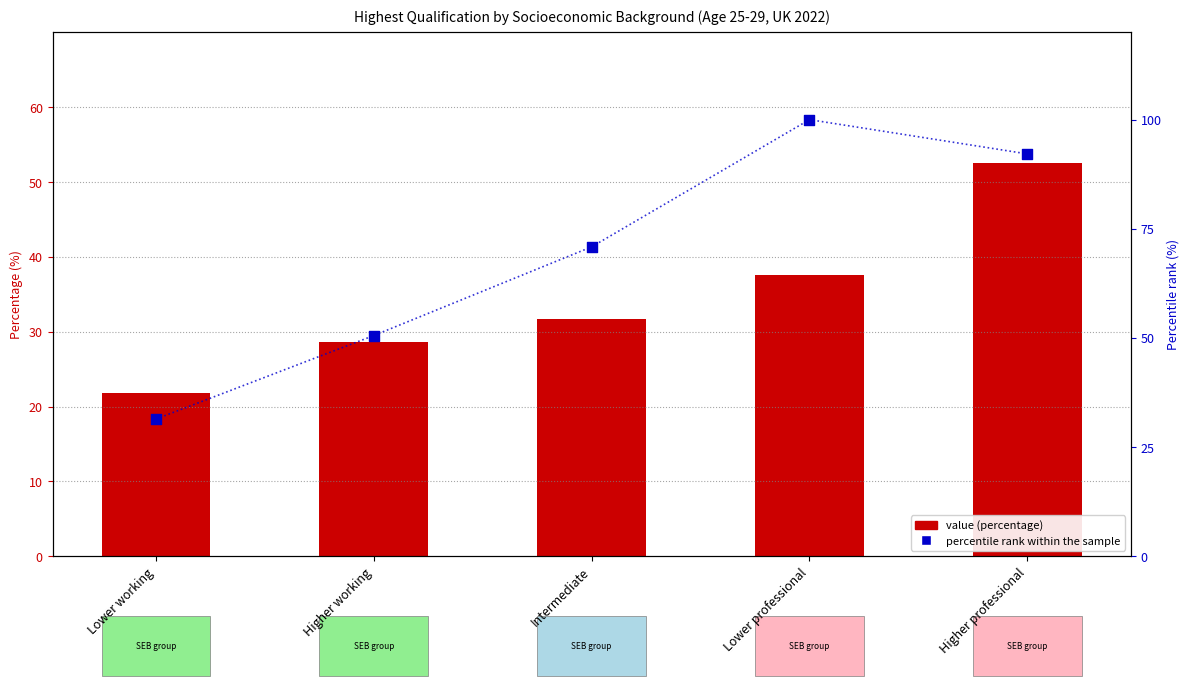

Is the value of Percentile rank within sample at Lower working greater than the value of First degree (% value) at Intermediate?

No